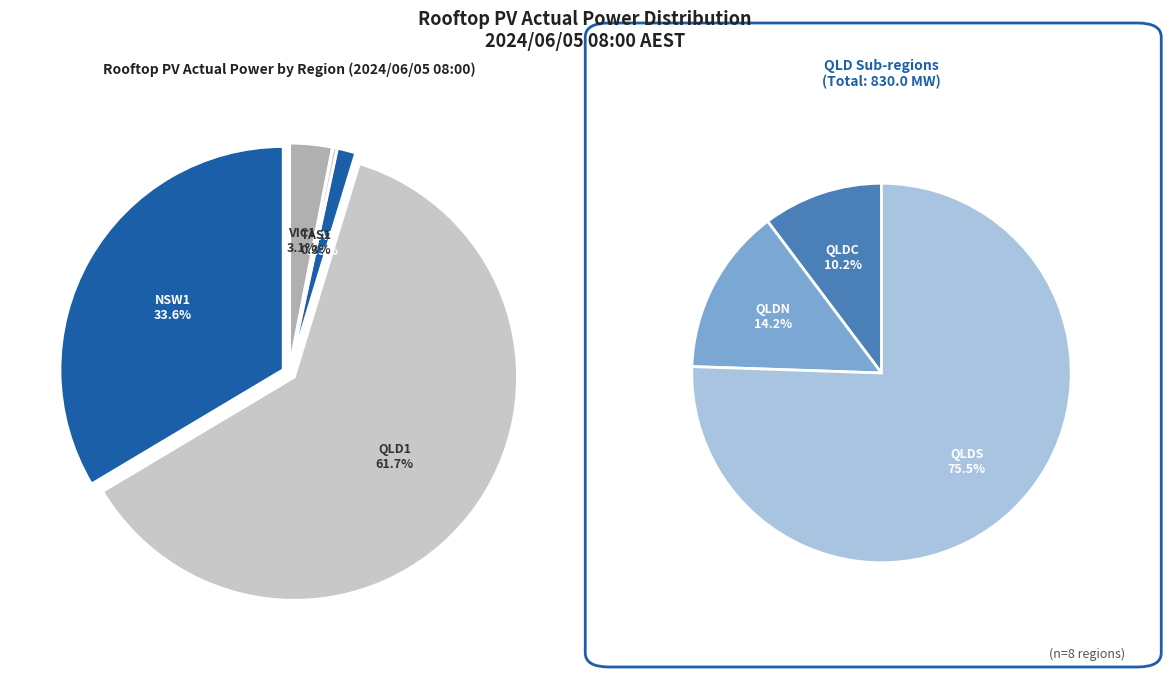

What percentage is NOT represented by TAS1?

99.7%